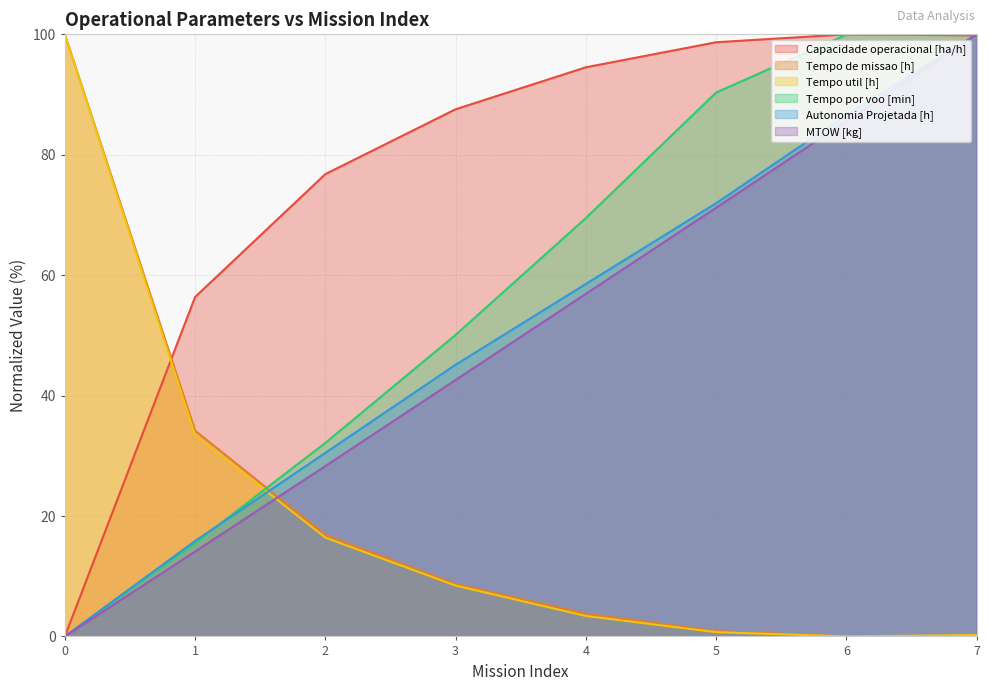

Is it true that Tempo util [h] equals 0.2 at 7?

True